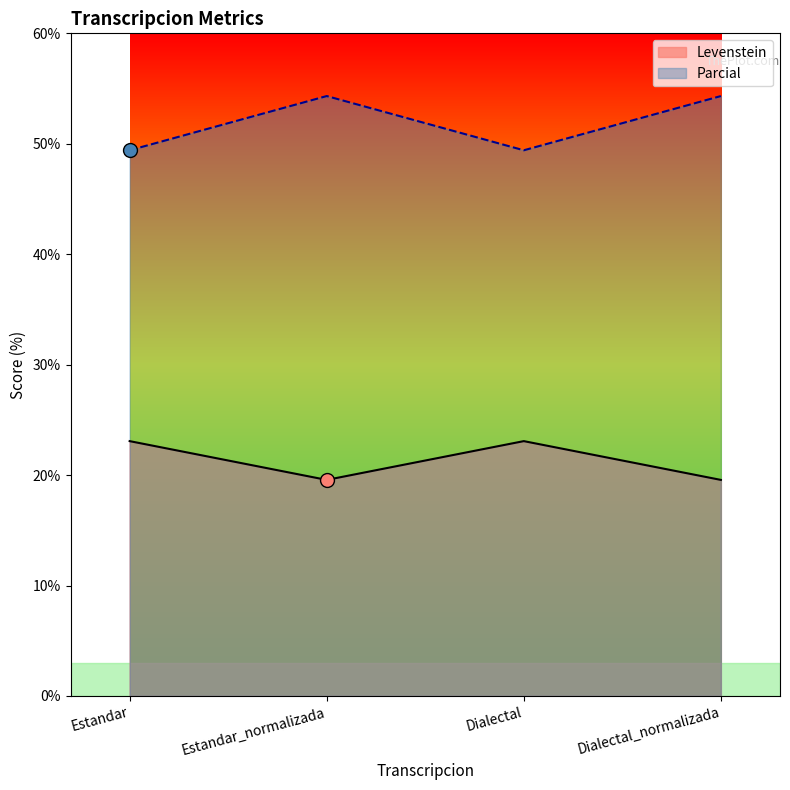

Which series reaches the maximum Y coordinate?

Parcial